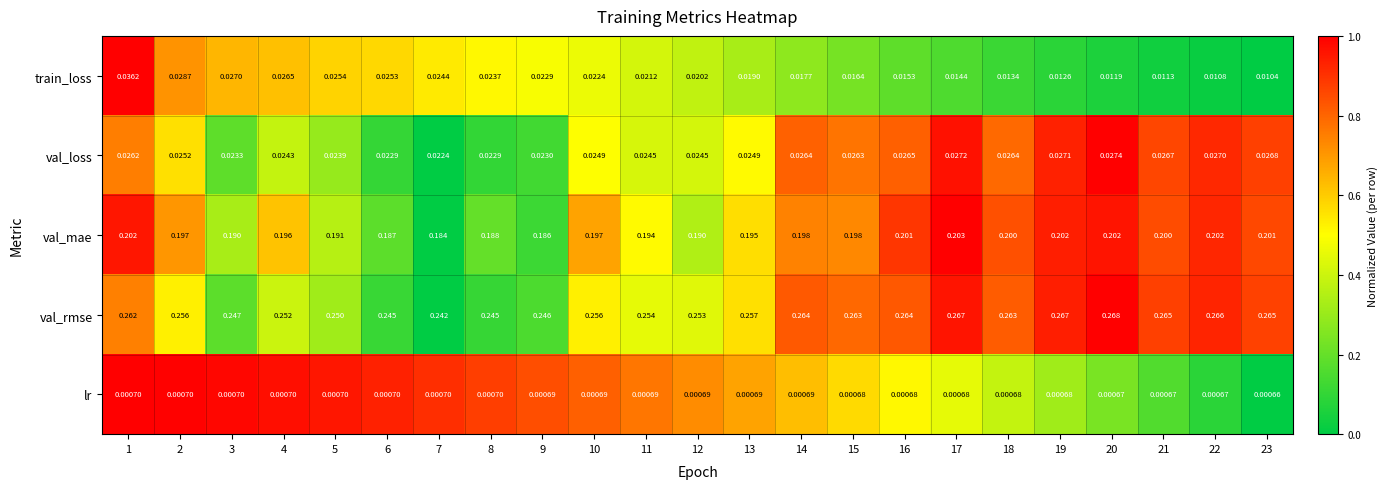

Which series changed the most between 10 and 23?

train_loss